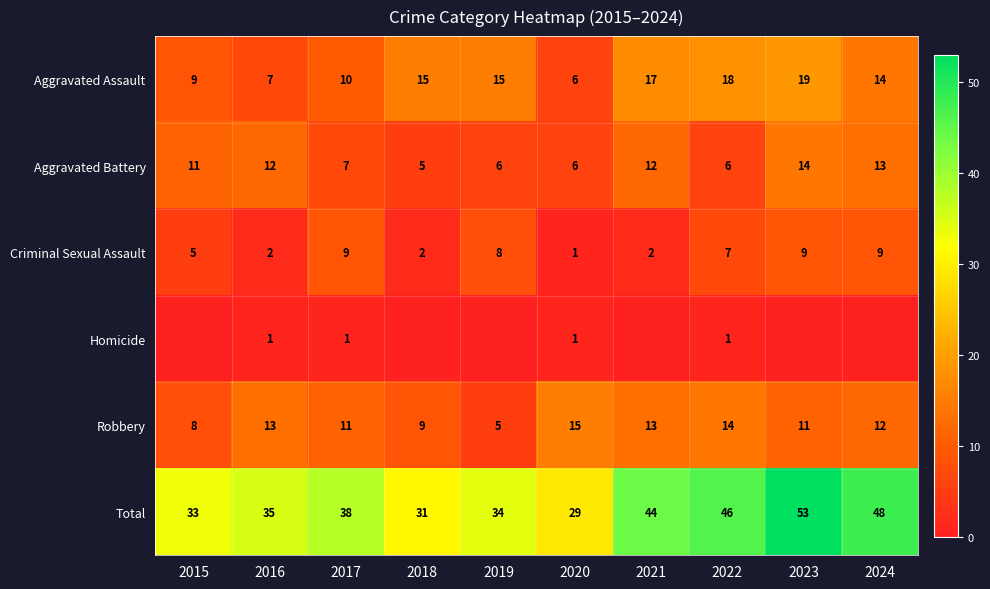

The Aggravated Assault series shows 9 at 2015. True or false?

True